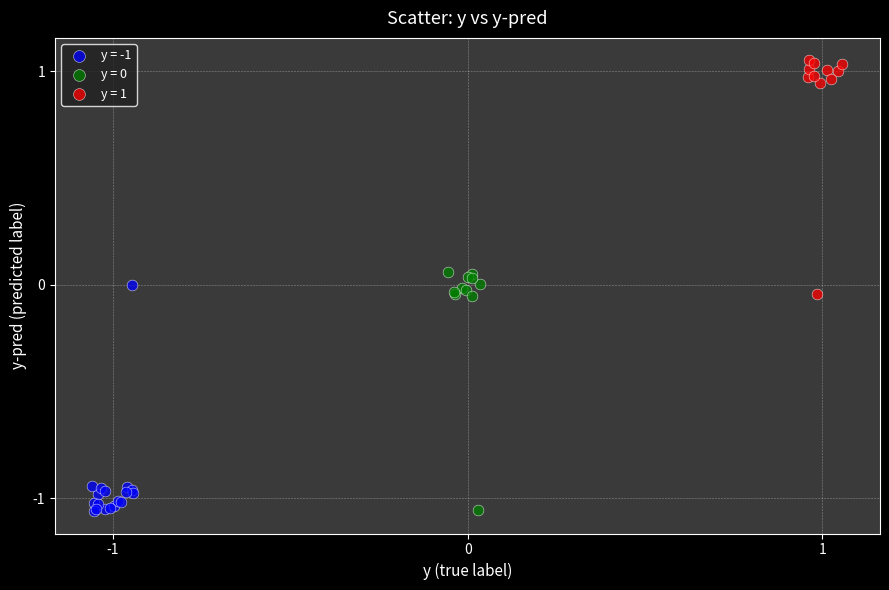

Which series reaches the maximum Y coordinate?

y = 1